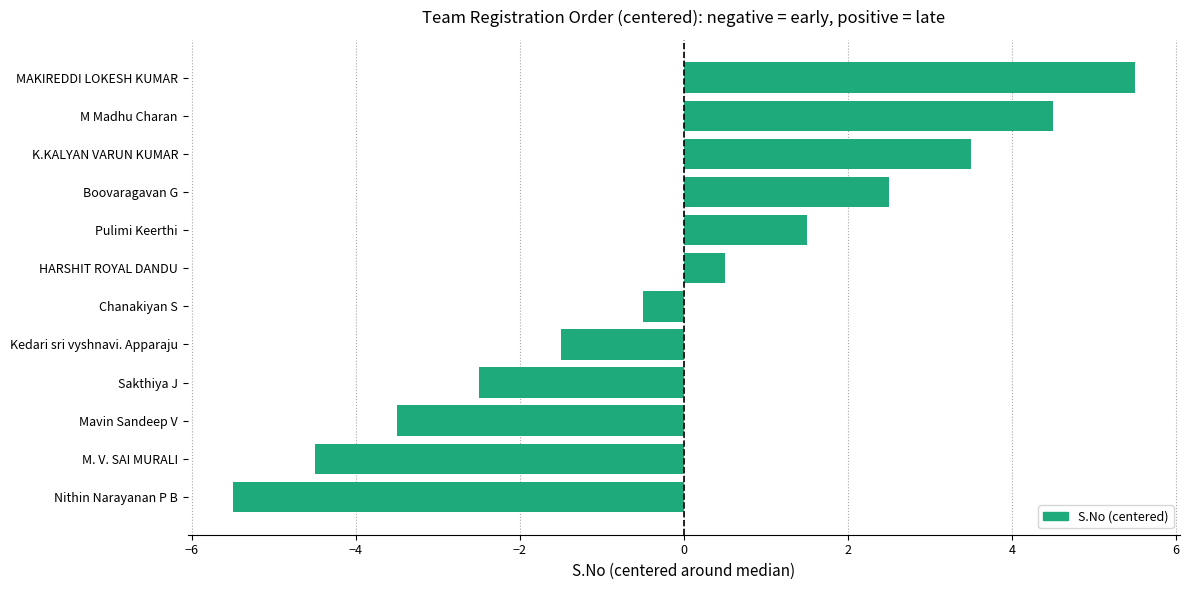

Count the number of values greater than 0.

6